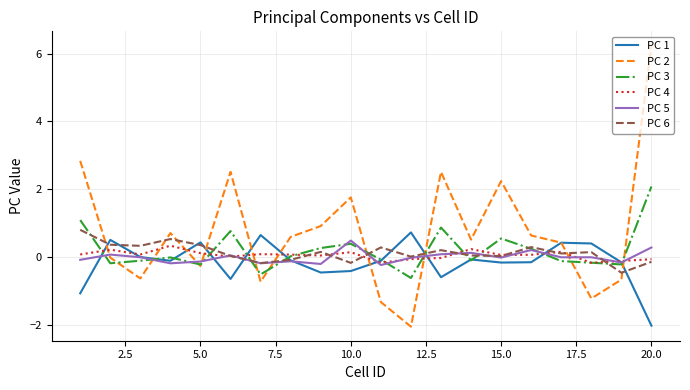

Which series has the largest range (max minus min)?

PC 2